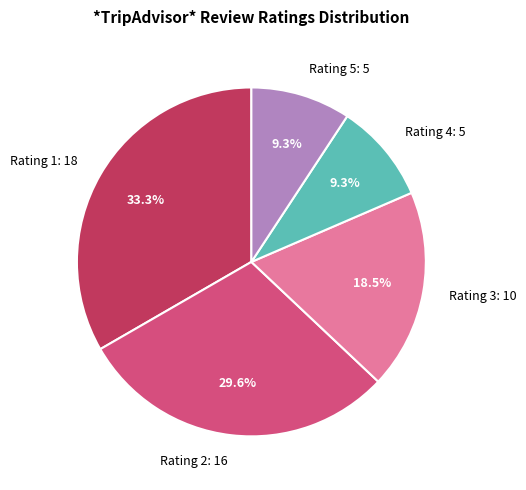

Approximately how many times larger is the value at Rating 5: 5 compared to Rating 3: 10?

0.5